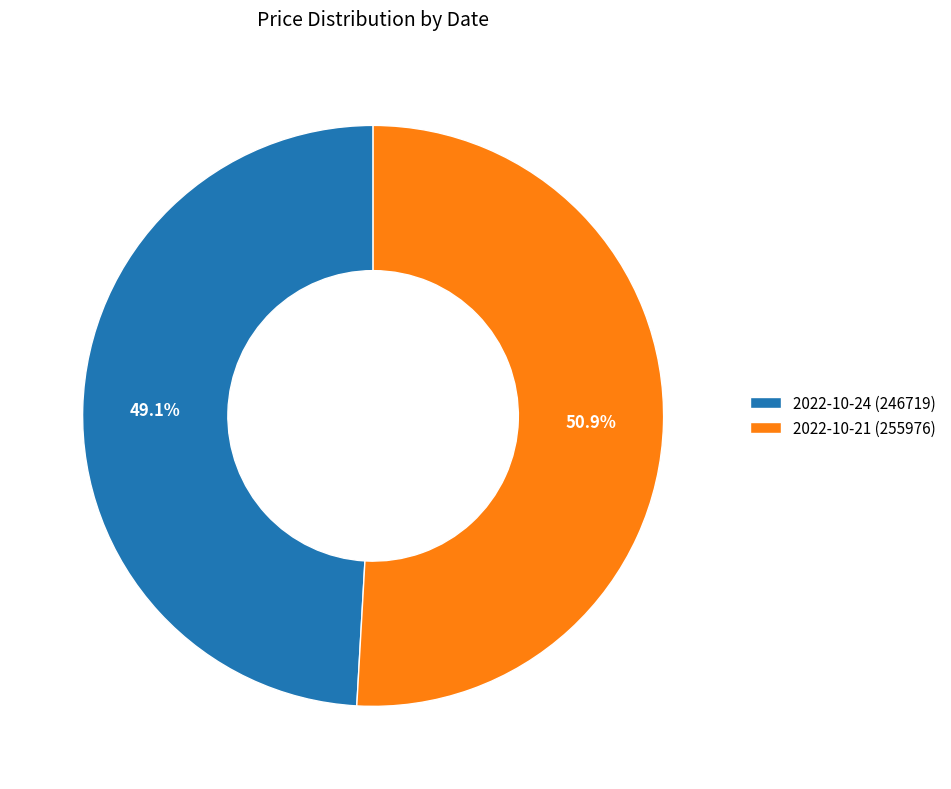

What is the majority slice?

2022-10-21 (255976)